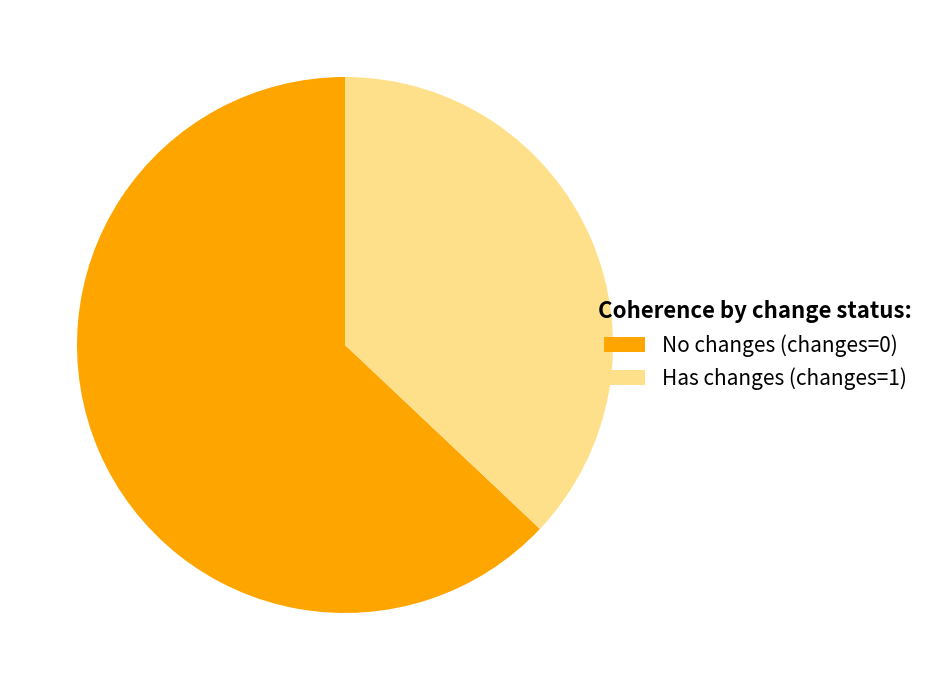

Is there a majority slice in this chart?

Yes